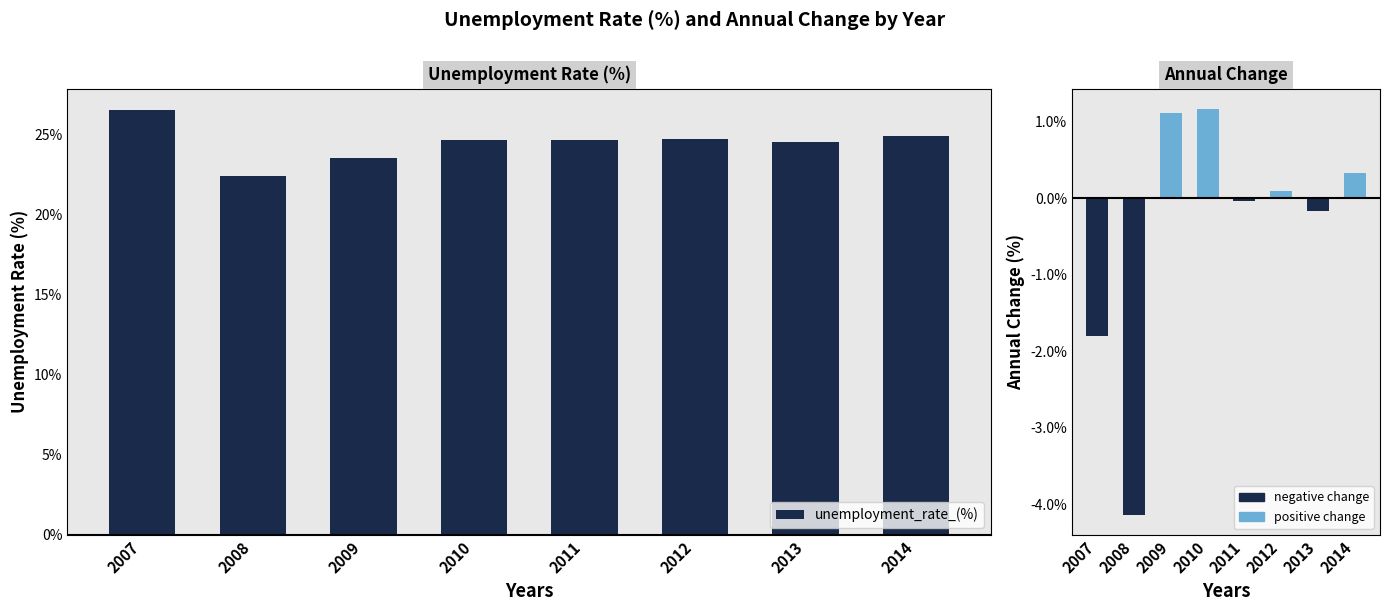

List the labels in order of unemployment_rate_(%) value, largest first.

2007, 2014, 2012, 2010, 2011, 2013, 2009, 2008